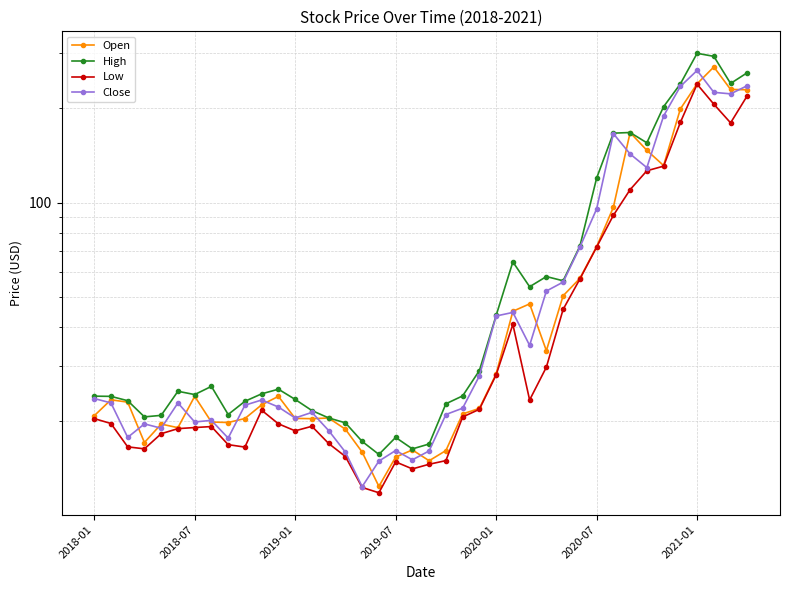

List the series in order of their peak value, lowest first.

Low, Close, Open, High